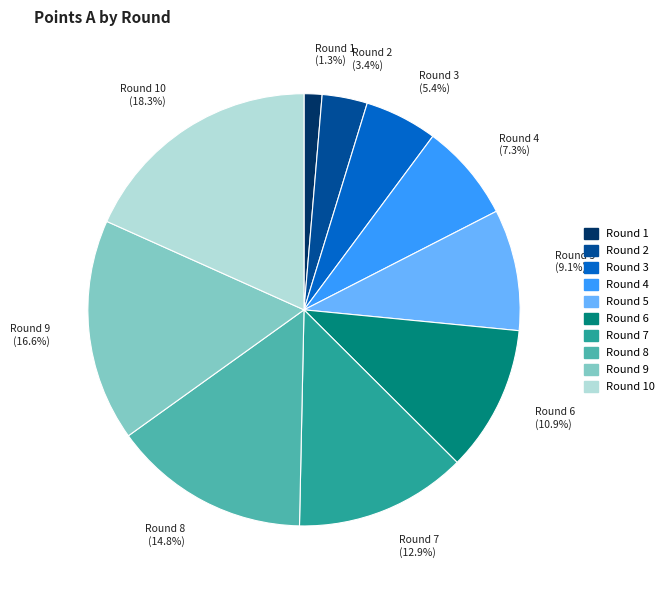

True or false: Round 6 accounts for 11% of the total.

True